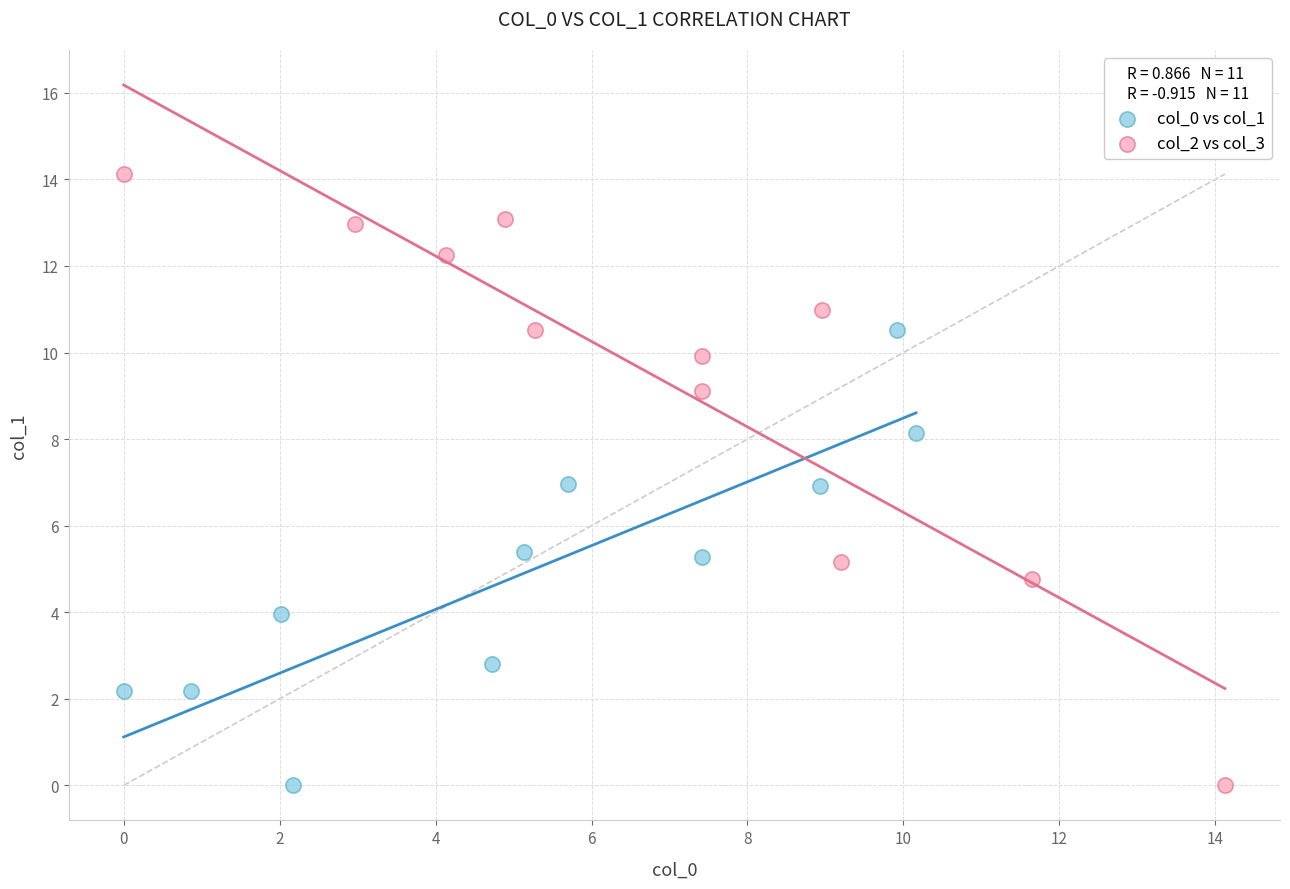

Which series contains the highest Y value?

col_2 vs col_3